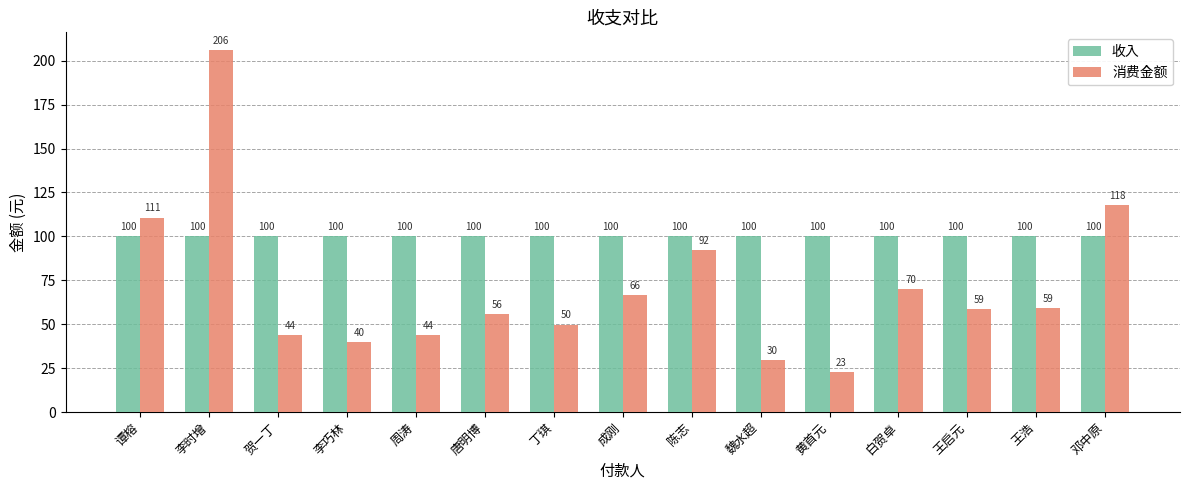

What position from the left is 王启元?

13